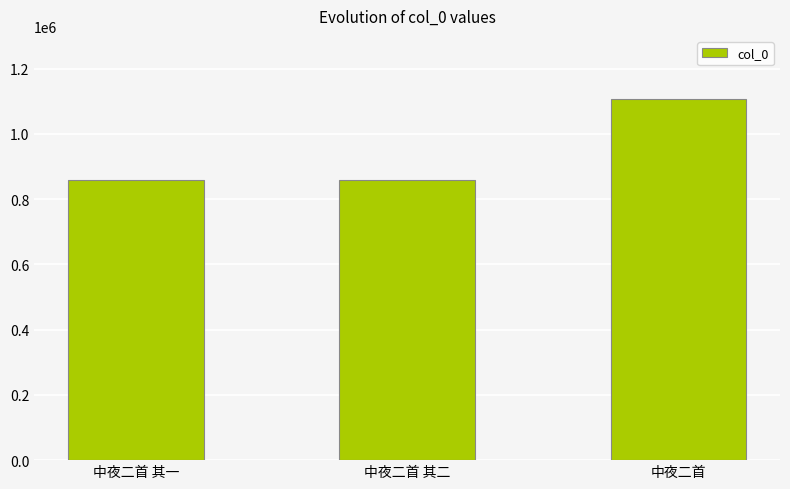

True or false: the data shows 1105932 at 中夜二首.

True